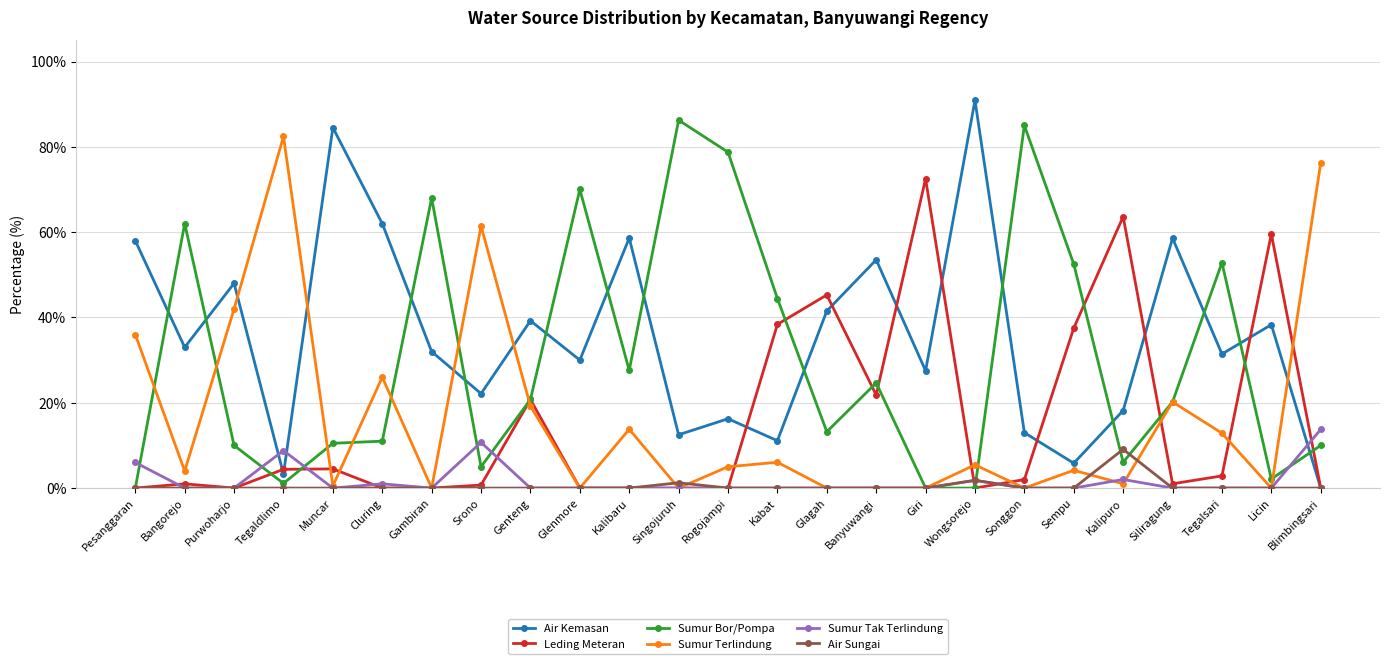

What position from the right is Kabat?

12